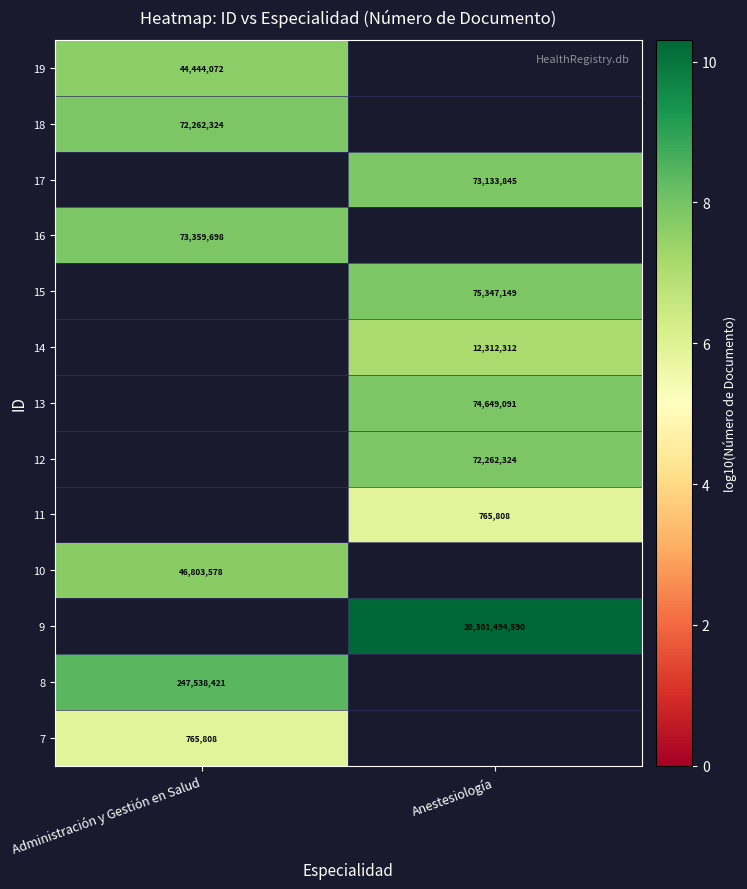

Which label corresponds to the smallest value in the chart?

Anestesiología